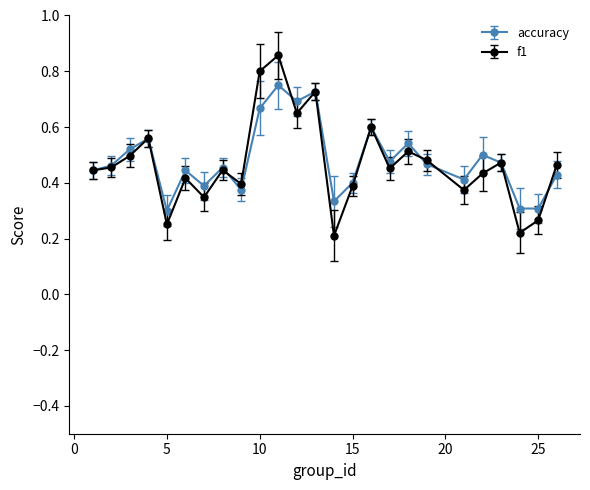

True or false: f1 has more than 0 points higher than both neighbors.

True